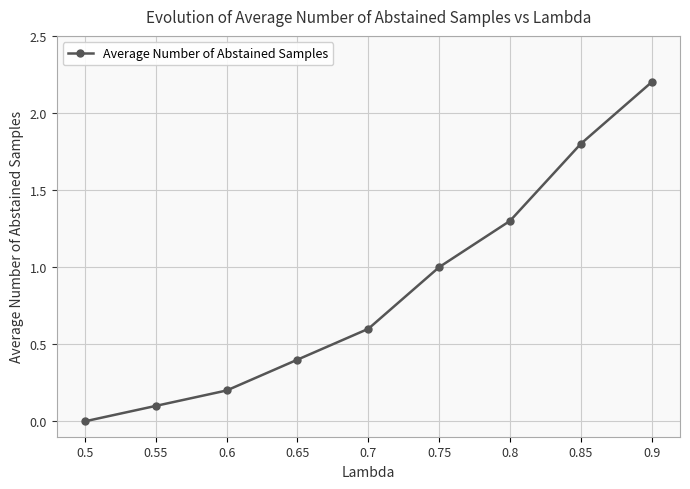

The value at 0.7 is 0.4. True or false?

False